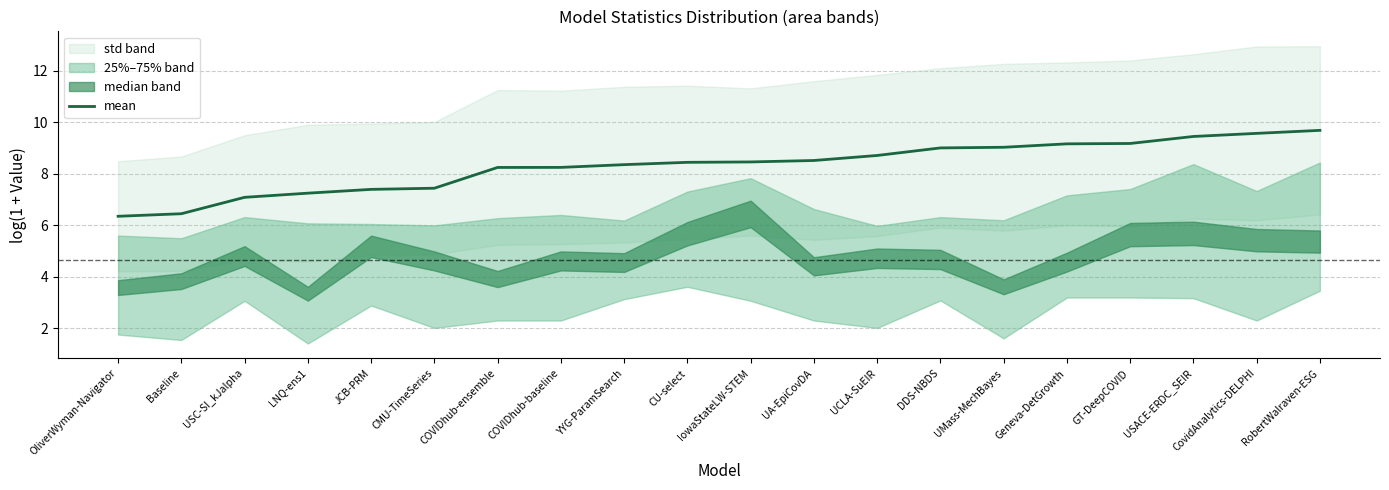

Is it true that mean equals 8.4 at YYG-ParamSearch?

True